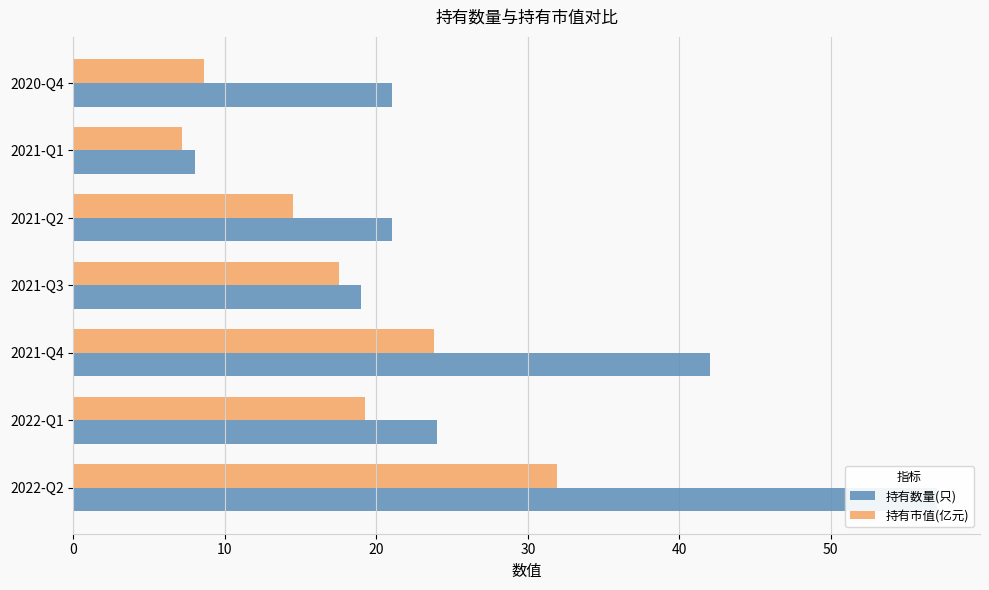

How many bars are there in total?

14